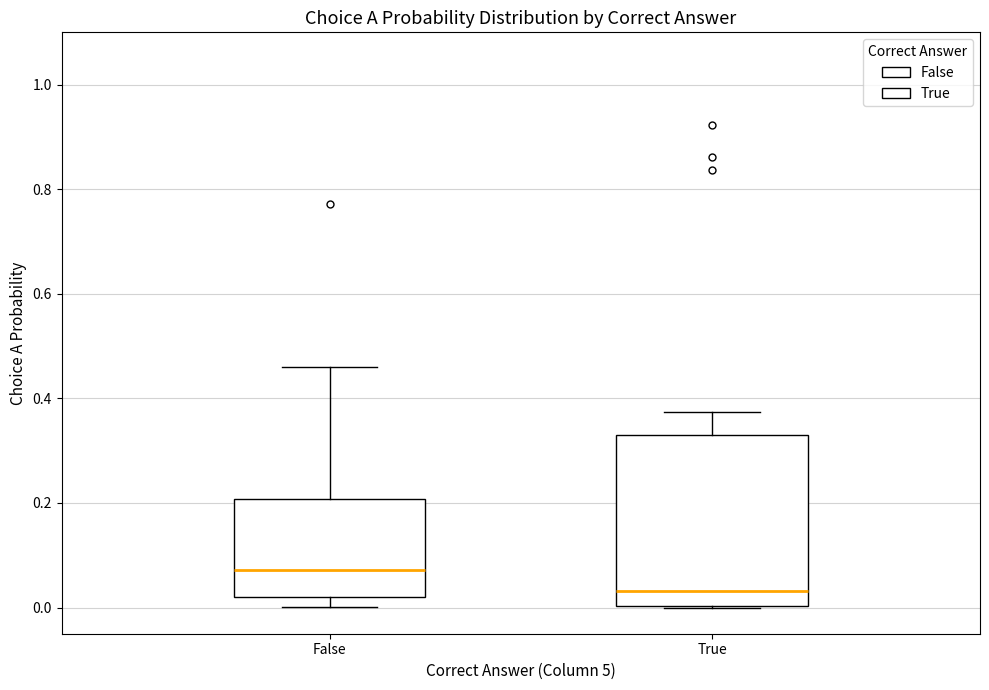

Reading left to right, transcribe this box plot: for each box, give where its median line is, the range the box spans, and where its two whiskers end, as read against the y-axis. The values are not printed on the chart, so give them approximately, as read against the axis.

False: median 0.08, box 0.02 to 0.20, whiskers 0.00 to 0.46
True: median 0.04, box 0.00 to 0.34, whiskers 0.00 to 0.38